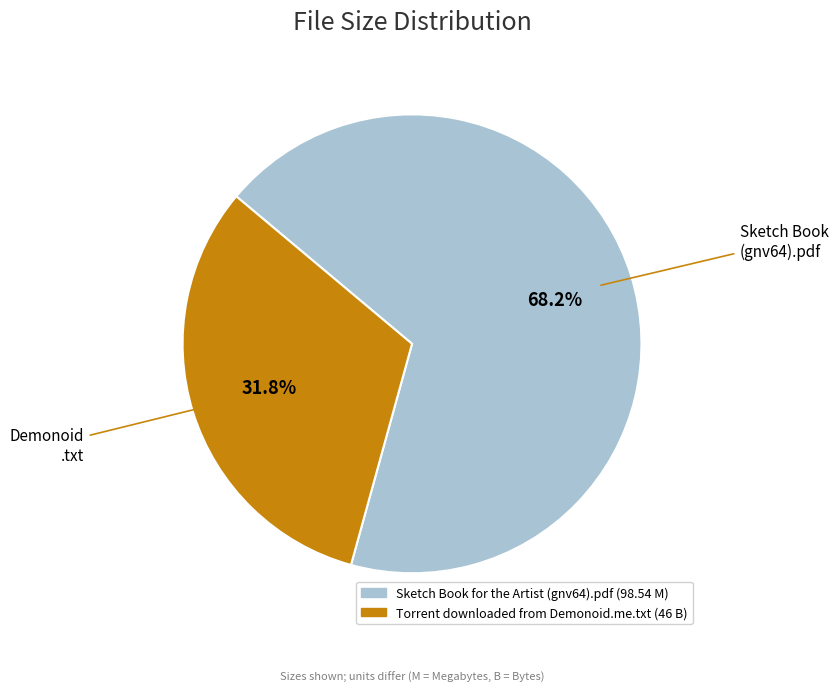

To the nearest percent, what percentage of the pie is Sketch Book for the Artist (gnv64).pdf?

68%